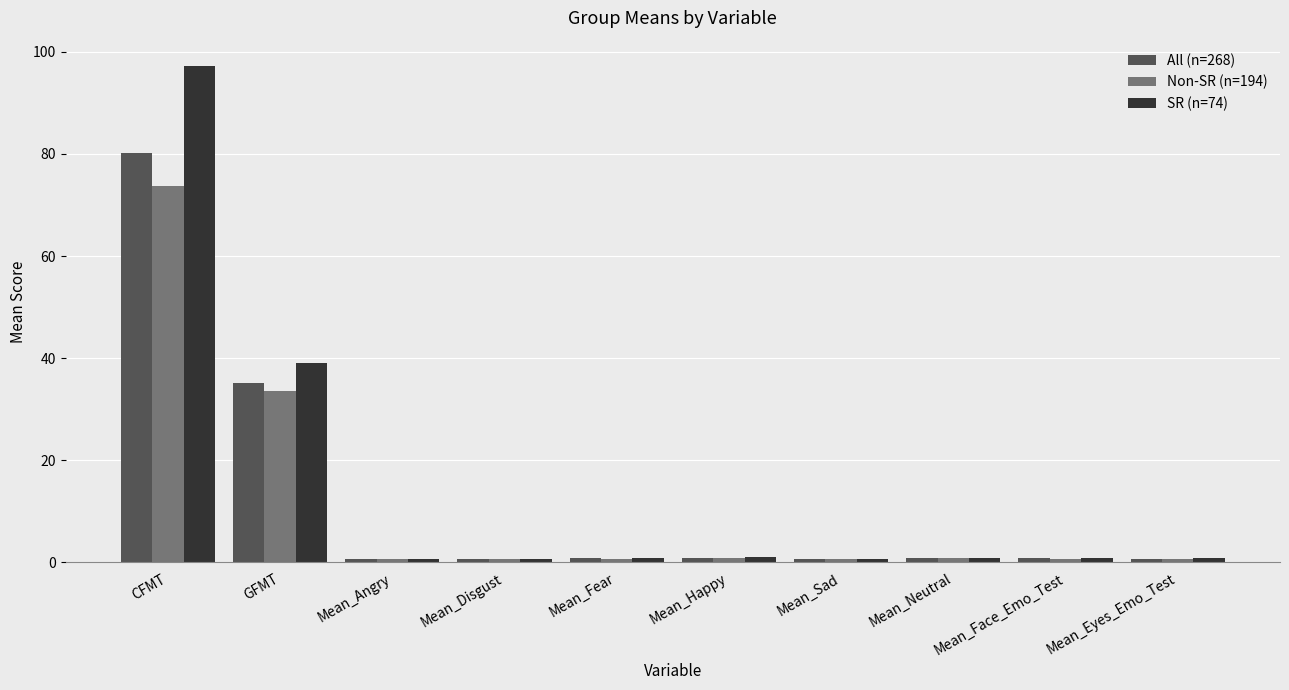

What is the average value of the Non-SR (n=194) series?

11.3